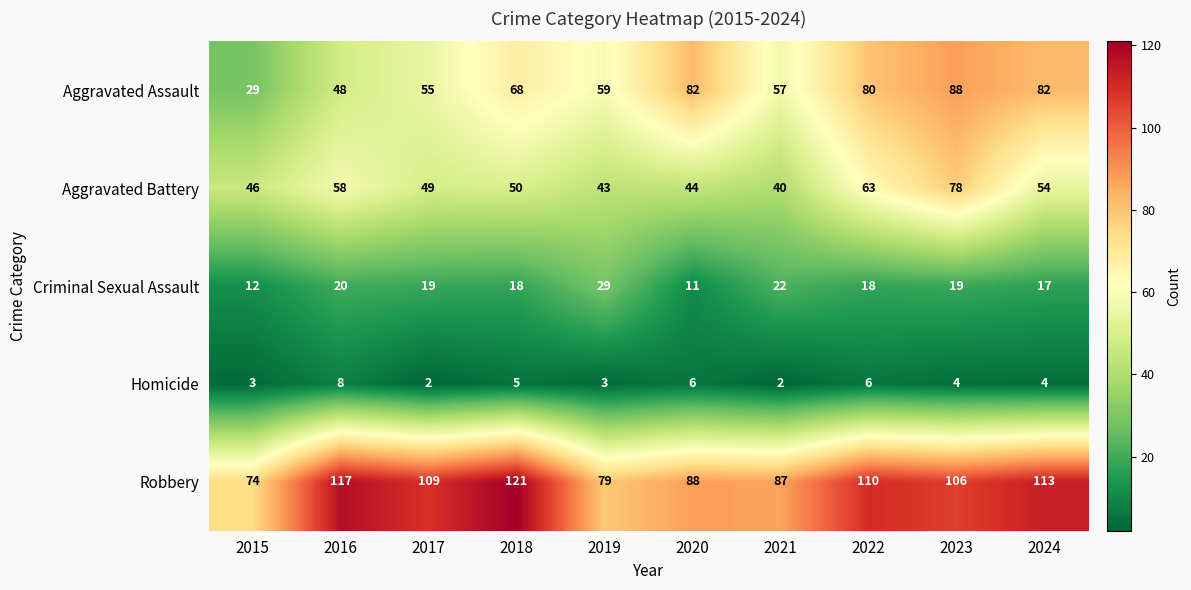

True or false: Criminal Sexual Assault has a value of 12 at 2015.

True